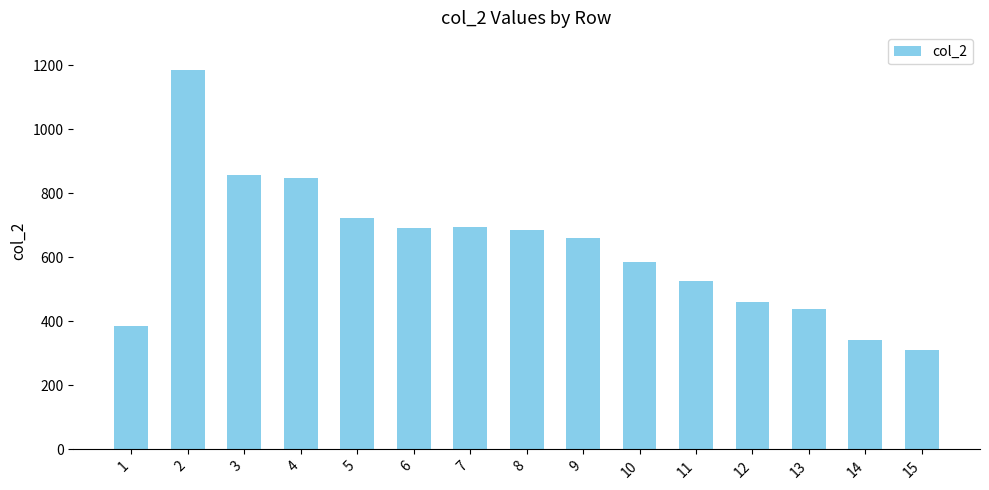

What is the value of the 5th bar from the left?

723